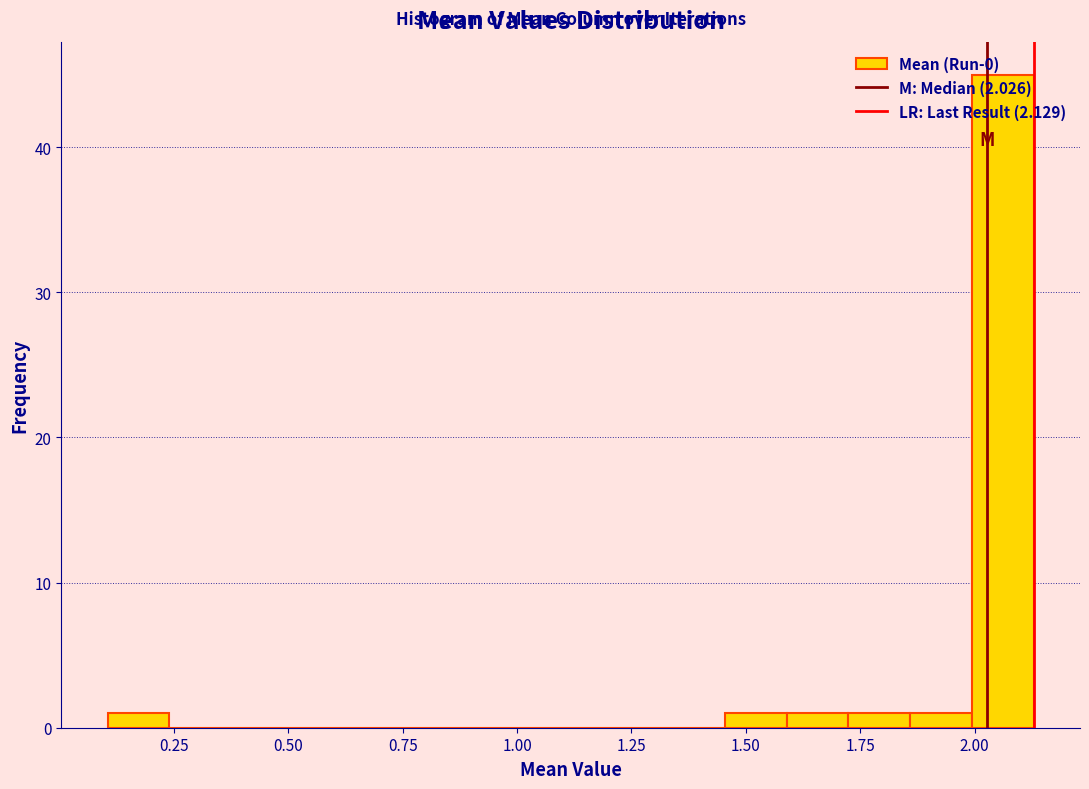

Read against the x-axis, roughly where is the centre of the tallest bar?

2.05